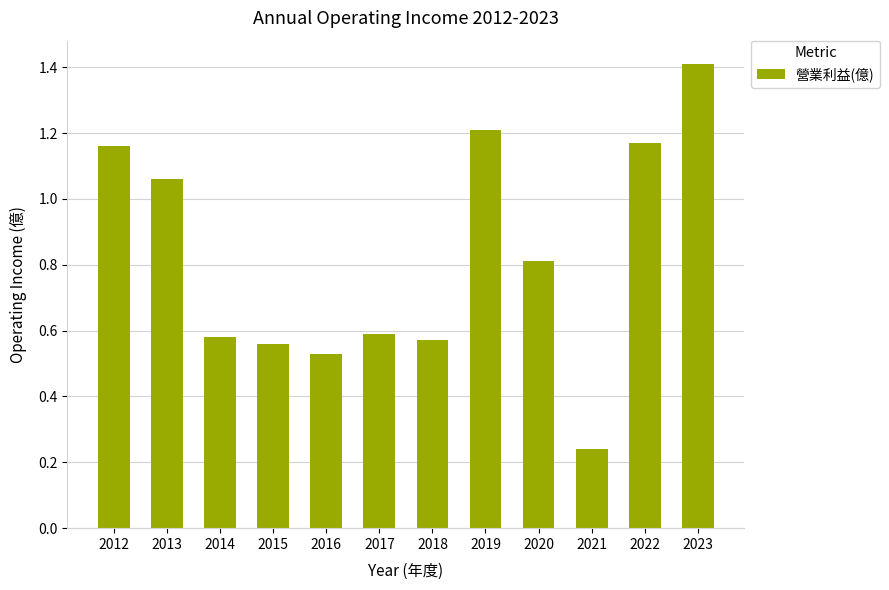

The chart shows a value of 1.7 at 2019. True or false?

False